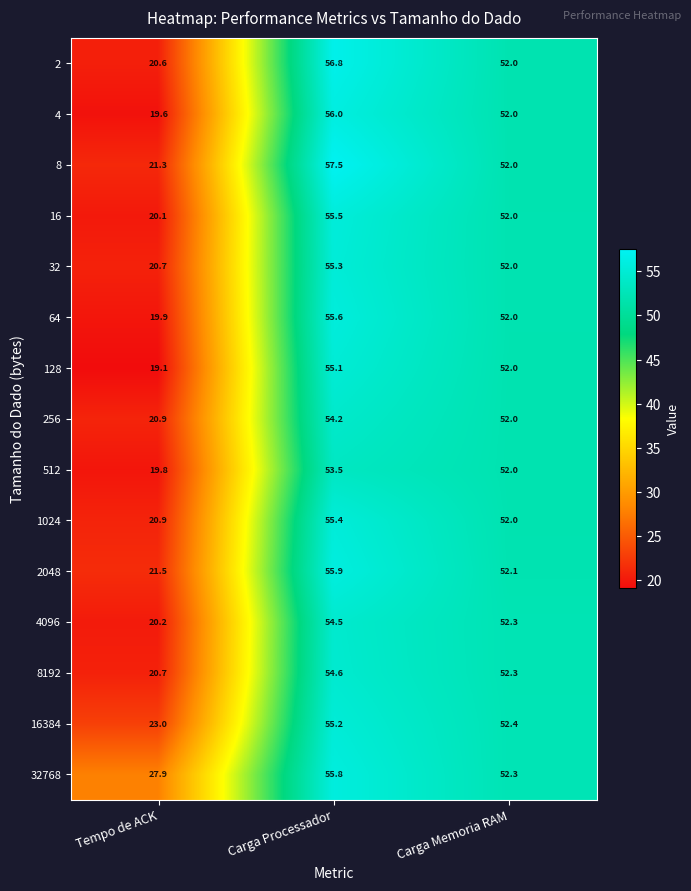

Which series has the largest total across all categories?

32768